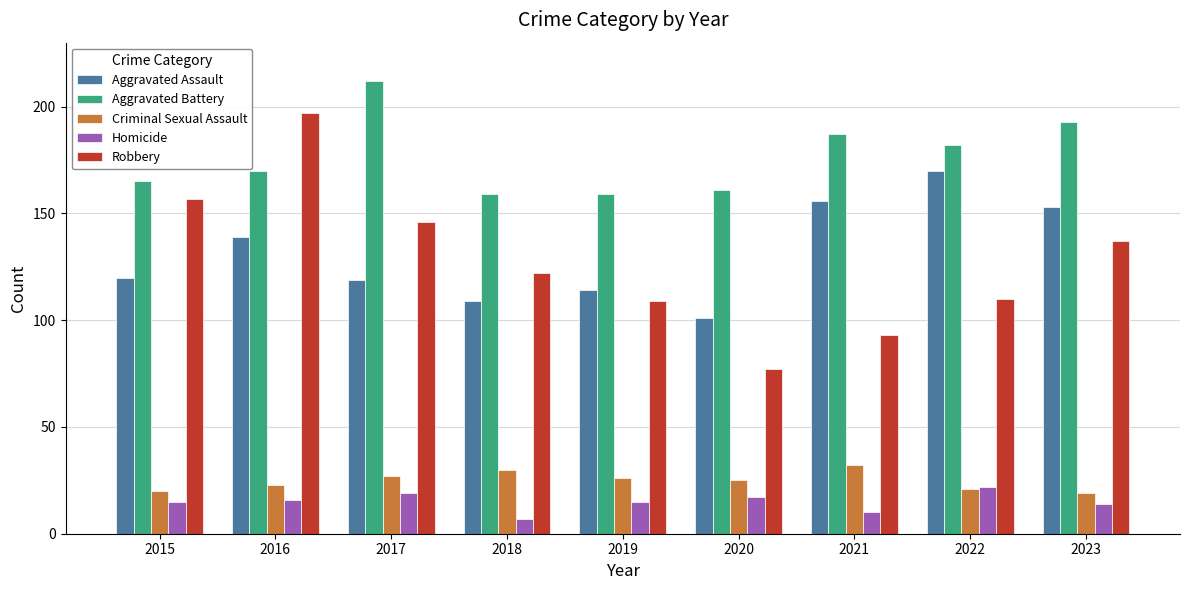

What value does the Robbery series have at 2021?

93